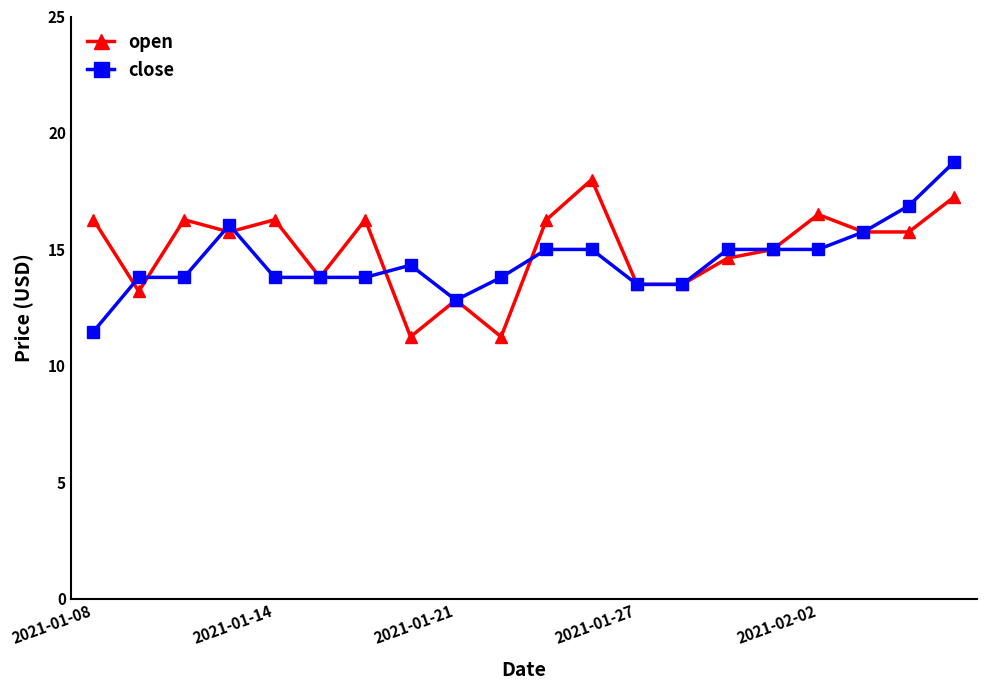

True or false: open has more than 2 interior local peaks.

True